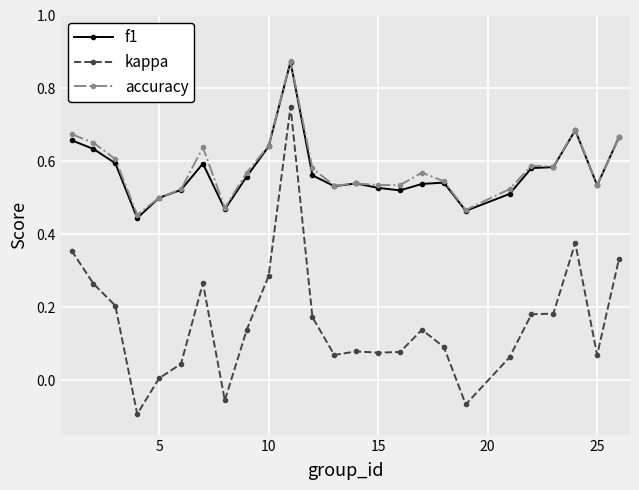

True or false: kappa and accuracy cross at least once.

False